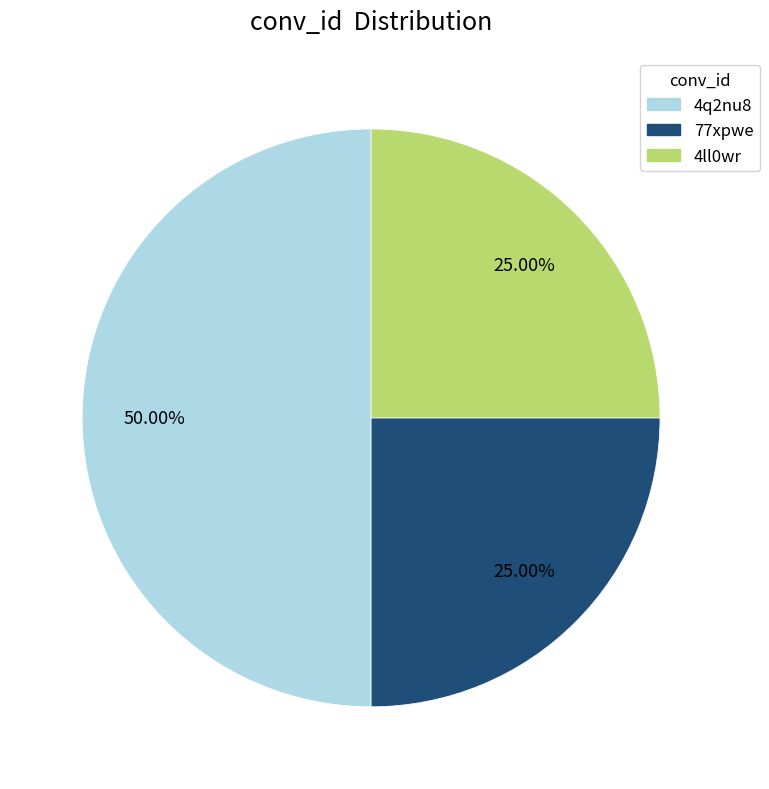

What is the largest slice in the pie chart?

4q2nu8